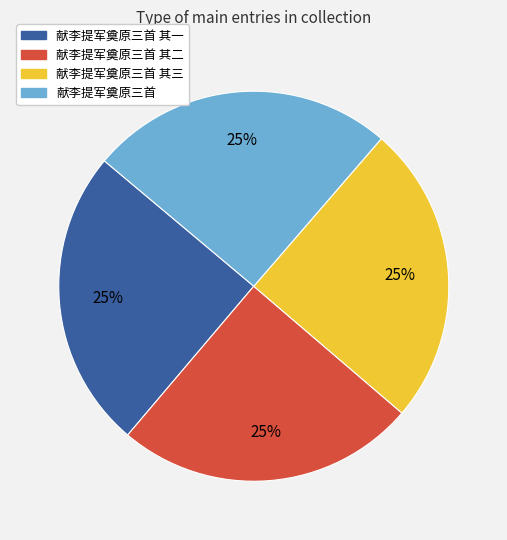

Count the number of slices in the pie.

4